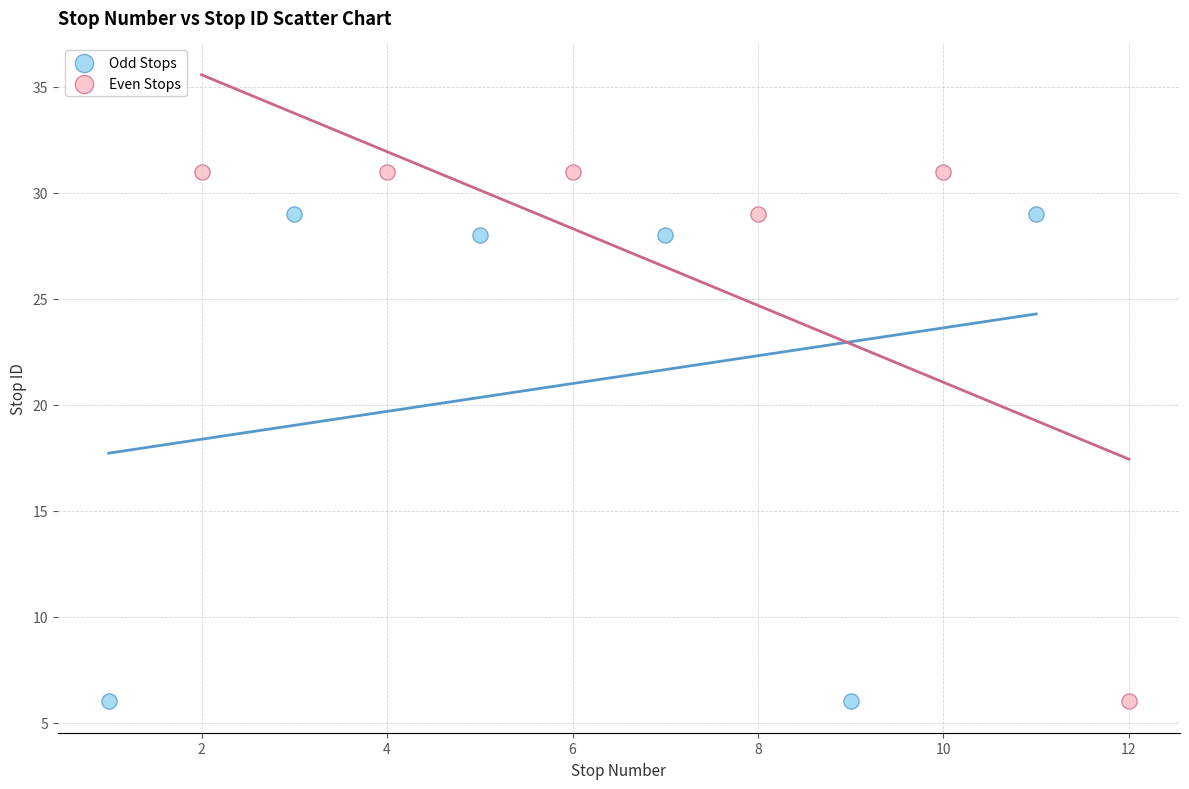

Which series reaches the maximum Y coordinate?

Even Stops